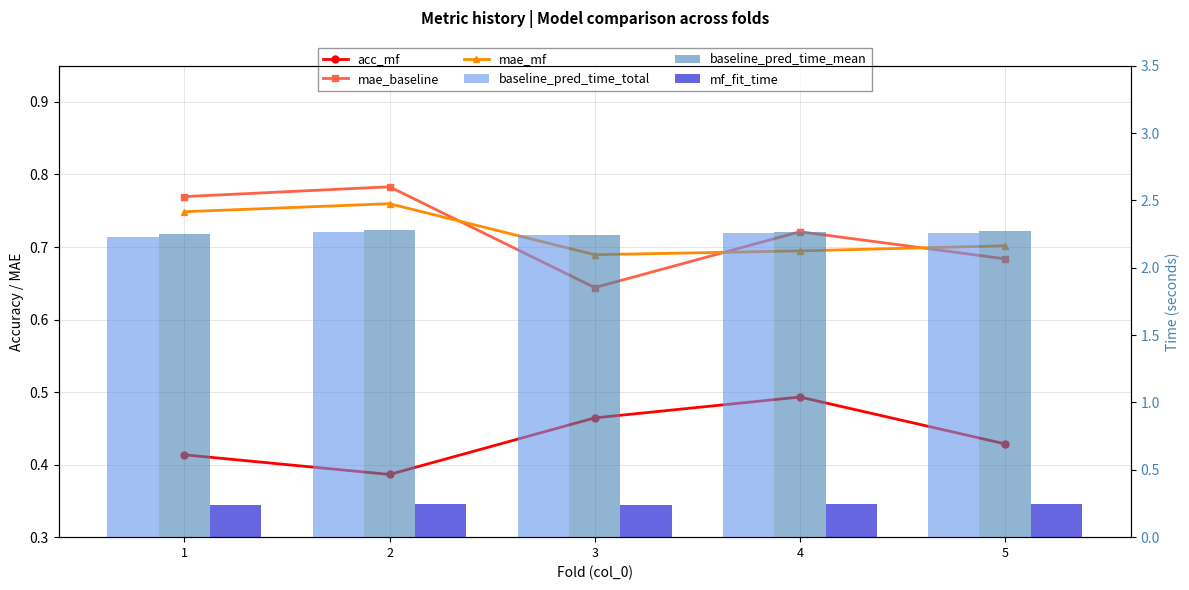

What value does the mf_fit_time series have at 4?

0.2